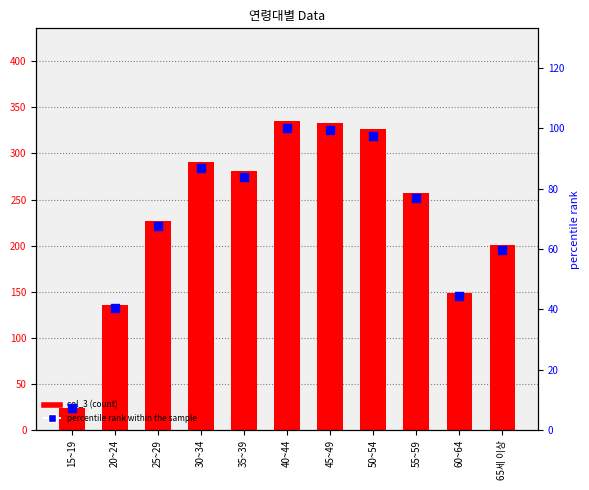

Which series contains the highest Y value?

col_3